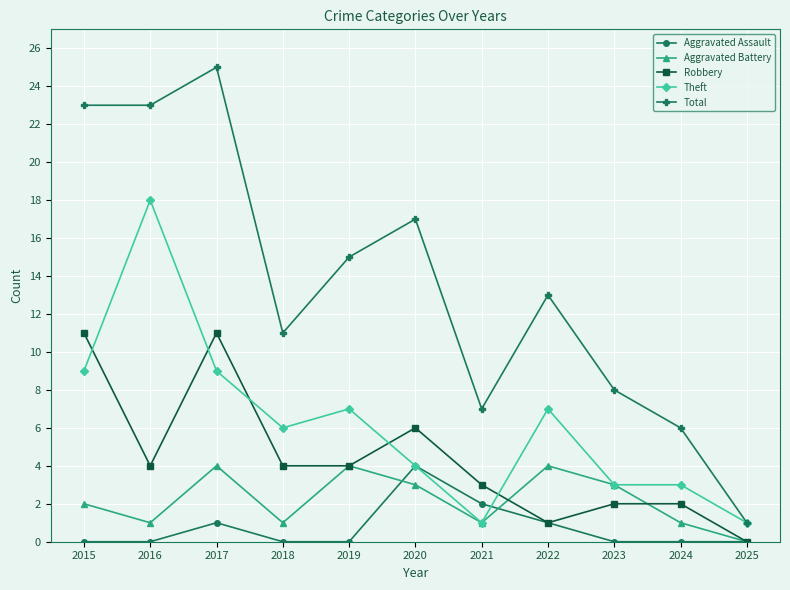

At which category does Aggravated Battery reach its first local valley?

2016